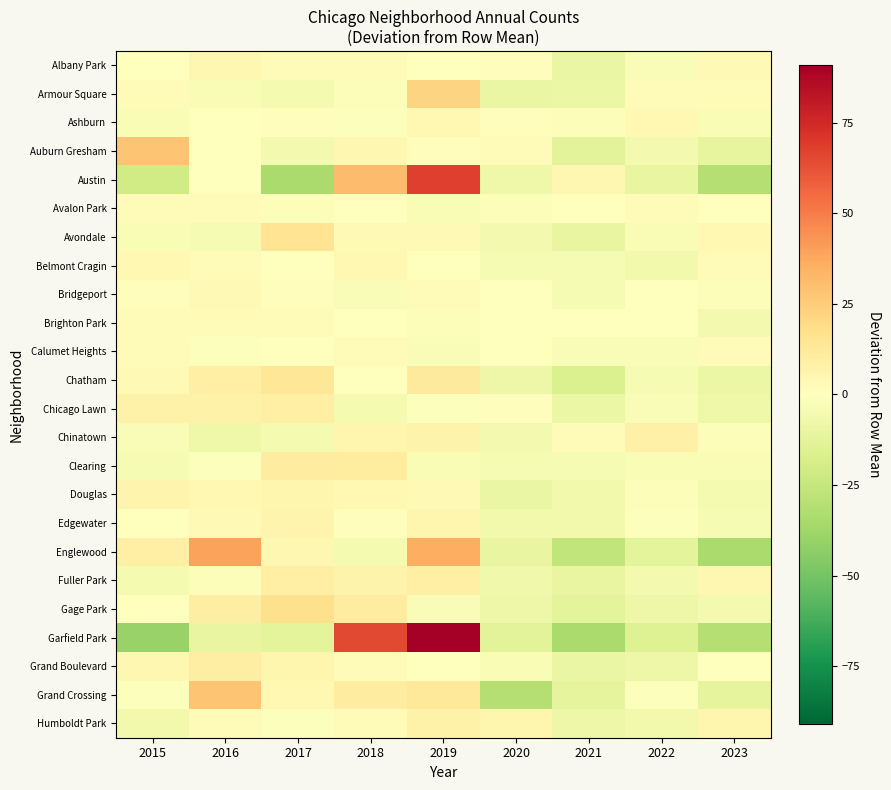

Reading left to right, what are all the values shown in this chart?

Albany Park: 2015=-0.7	2016=4.3	2017=2.3	2018=2.3	2019=-0.7	2020=1.3	2021=-9.7	2022=-2.7	2023=3.3
Armour Square: 2015=2.1	2016=-2.9	2017=-4.9	2018=-1.9	2019=22.1	2020=-9.9	2021=-8.9	2022=2.1	2023=2.1
Ashburn: 2015=-3.1	2016=-0.1	2017=0.9	2018=-1.1	2019=3.9	2020=0.9	2021=-2.1	2022=3.9	2023=-3.1
Auburn Gresham: 2015=27.8	2016=-0.2	2017=-5.2	2018=4.8	2019=0.8	2020=1.8	2021=-13.2	2022=-5.2	2023=-11.2
Austin: 2015=-21.1	2016=-0.1	2017=-34.1	2018=30.9	2019=67.9	2020=-7.1	2021=4.9	2022=-10.1	2023=-31.1
Avalon Park: 2015=2.6	2016=2.6	2017=-1.4	2018=0.6	2019=-3.4	2020=-1.4	2021=-0.4	2022=1.6	2023=-0.4
Avondale: 2015=-3.0	2016=-4.0	2017=15.0	2018=3.0	2019=3.0	2020=-5.0	2021=-10.0	2022=-3.0	2023=4.0
Belmont Cragin: 2015=4.2	2016=2.2	2017=0.2	2018=4.2	2019=0.2	2020=-3.8	2021=-3.8	2022=-5.8	2023=2.2
Bridgeport: 2015=1.3	2016=3.3	2017=1.3	2018=-2.7	2019=2.3	2020=0.3	2021=-3.7	2022=-0.7	2023=-1.7
Brighton Park: 2015=2.4	2016=2.4	2017=2.4	2018=0.4	2019=-1.6	2020=-0.6	2021=0.4	2022=-0.6	2023=-5.6
Calumet Heights: 2015=2.7	2016=-1.3	2017=0.7	2018=2.7	2019=-2.3	2020=0.7	2021=-2.3	2022=-2.3	2023=1.7
Chatham: 2015=3.0	2016=9.0	2017=14.0	2018=0.0	2019=12.0	2020=-8.0	2021=-17.0	2022=-4.0	2023=-9.0
Chicago Lawn: 2015=7.2	2016=7.2	2017=9.2	2018=-4.8	2019=-0.8	2020=1.2	2021=-8.8	2022=-2.8	2023=-7.8
Chinatown: 2015=-2.6	2016=-7.6	2017=-4.6	2018=5.4	2019=6.4	2020=-5.6	2021=1.4	2022=8.4	2023=-1.6
Clearing: 2015=-3.9	2016=-0.9	2017=10.1	2018=11.1	2019=-2.9	2020=-3.9	2021=-3.9	2022=-2.9	2023=-2.9
Douglas: 2015=6.1	2016=4.1	2017=5.1	2018=4.1	2019=3.1	2020=-9.9	2021=-5.9	2022=-1.9	2023=-4.9
Edgewater: 2015=0.2	2016=3.2	2017=6.2	2018=1.2	2019=5.2	2020=-5.8	2021=-5.8	2022=-0.8	2023=-3.8
Englewood: 2015=8.6	2016=39.6	2017=4.6	2018=-4.4	2019=35.6	2020=-10.4	2021=-26.4	2022=-12.4	2023=-34.4
Fuller Park: 2015=-4.4	2016=-1.4	2017=8.6	2018=6.6	2019=8.6	2020=-6.4	2021=-10.4	2022=-5.4	2023=4.6
Gage Park: 2015=-0.4	2016=9.6	2017=17.6	2018=10.6	2019=-2.4	2020=-8.4	2021=-12.4	2022=-8.4	2023=-5.4
Garfield Park: 2015=-40.1	2016=-10.1	2017=-12.1	2018=64.9	2019=90.9	2020=-13.1	2021=-34.1	2022=-15.1	2023=-31.1
Grand Boulevard: 2015=4.6	2016=9.6	2017=5.6	2018=2.6	2019=-0.4	2020=-3.4	2021=-9.4	2022=-8.4	2023=-0.4
Grand Crossing: 2015=-0.8	2016=28.2	2017=4.2	2018=10.2	2019=13.2	2020=-30.8	2021=-11.8	2022=-0.8	2023=-11.8
Humboldt Park: 2015=-6.3	2016=1.7	2017=-1.3	2018=1.7	2019=7.7	2020=5.7	2021=-8.3	2022=-6.3	2023=5.7